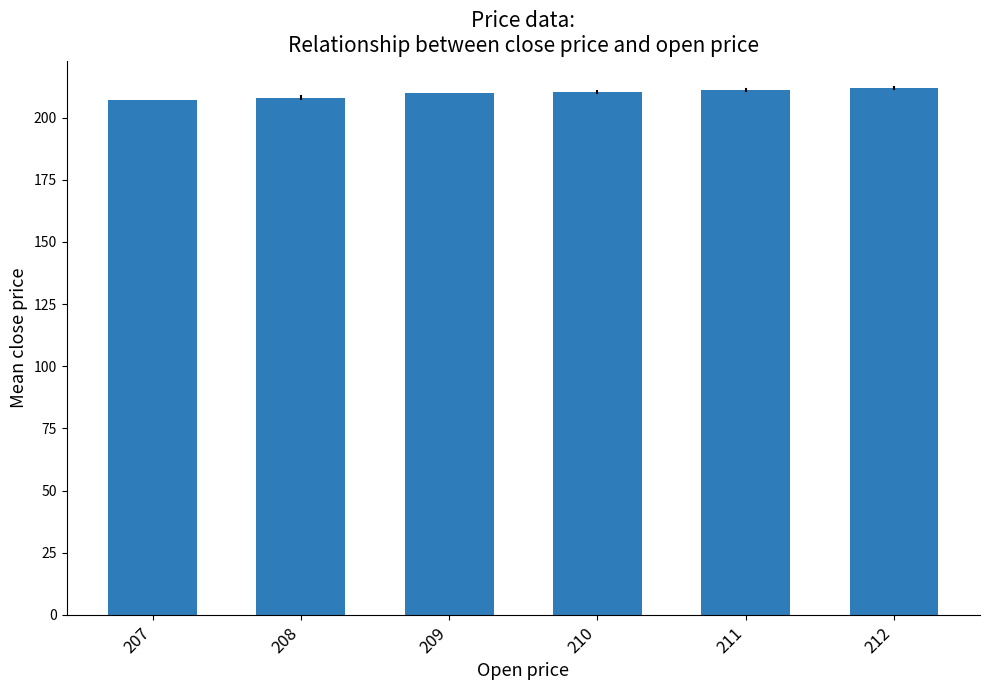

What is the maximum value shown in the chart?

211.9